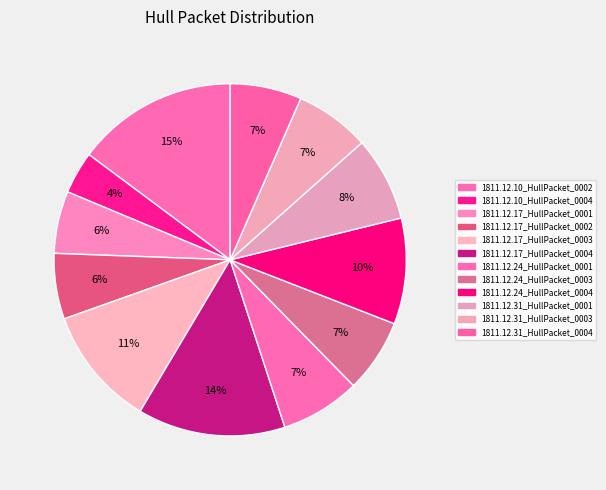

What percentage is the 1811.12.24_HullPacket_0001 slice, to the nearest percent?

7%